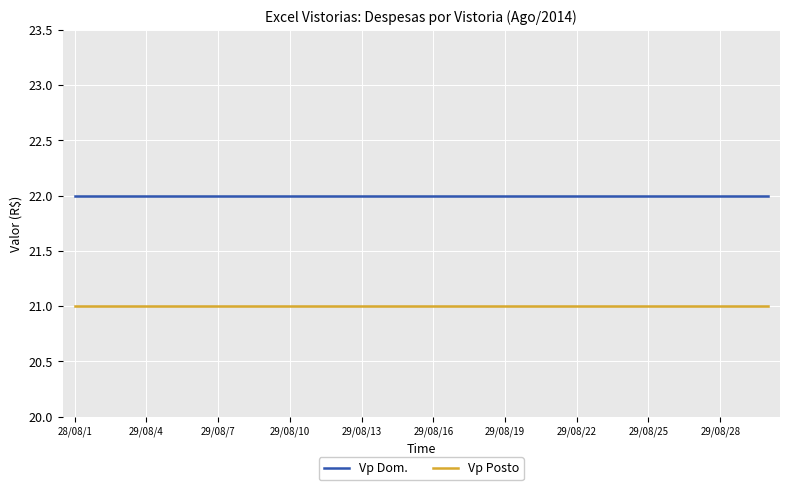

List the series in order of their peak value, lowest first.

Vp Posto, Vp Dom.